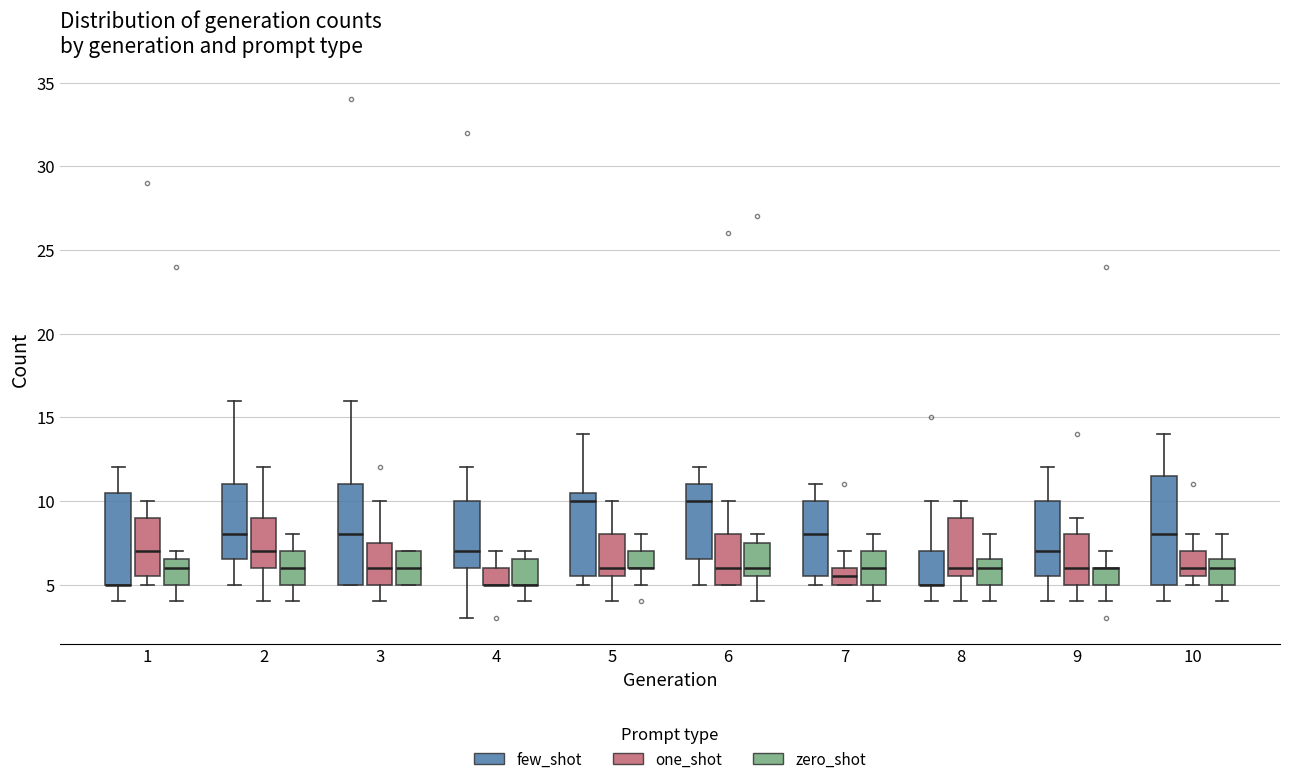

Comparing the boxes themselves (not the whiskers), which one is the tallest?

10 (few_shot)